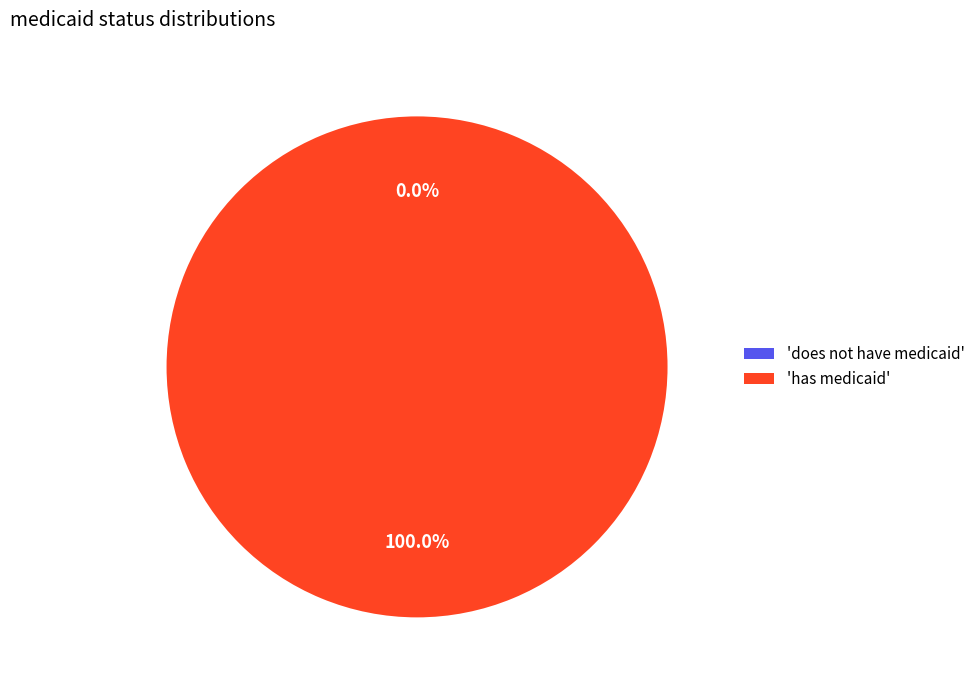

To the nearest percent, what is the difference between the does not have medicaid and has medicaid slice percentages?

100%